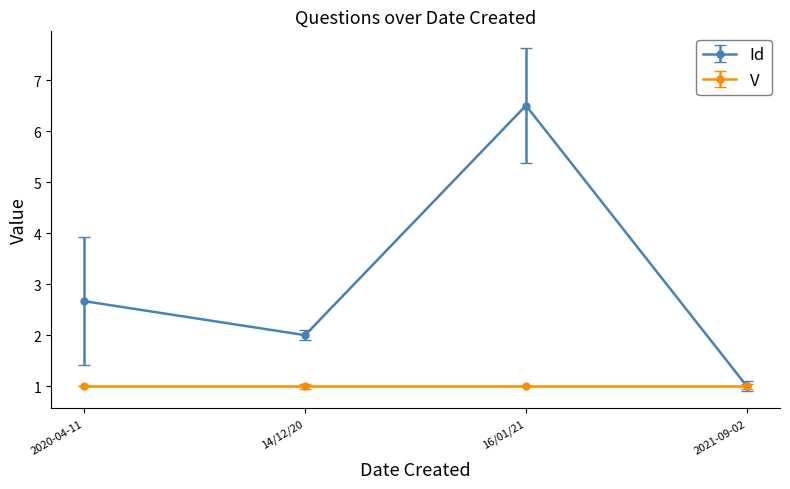

At 2020-04-11, list the series in order from largest to smallest.

Id, V